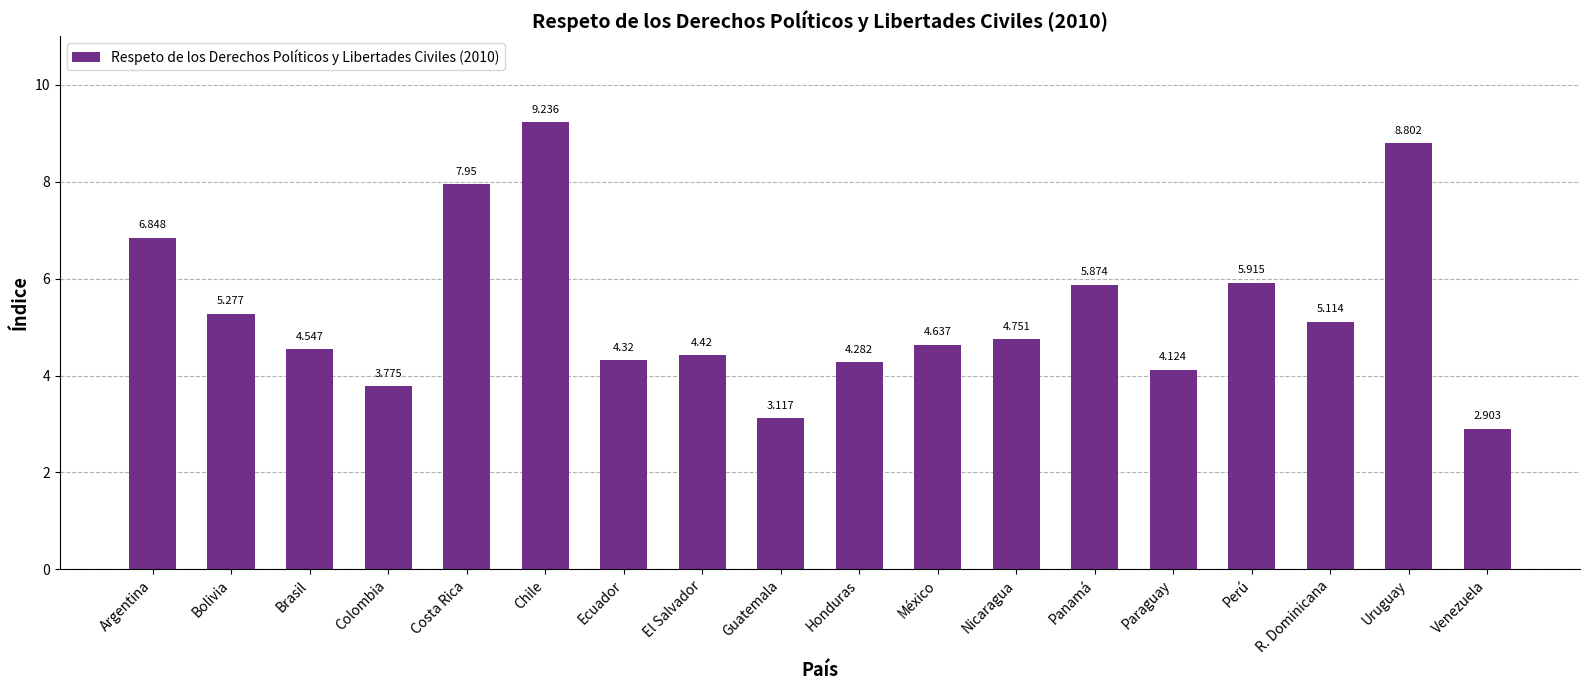

What is the greatest value displayed?

9.2